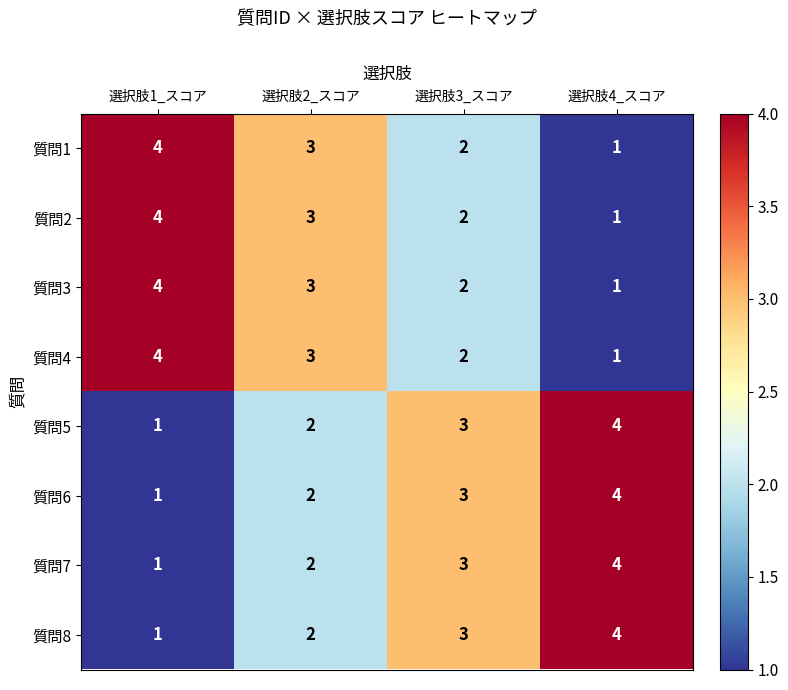

What is the maximum value for 質問3?

4